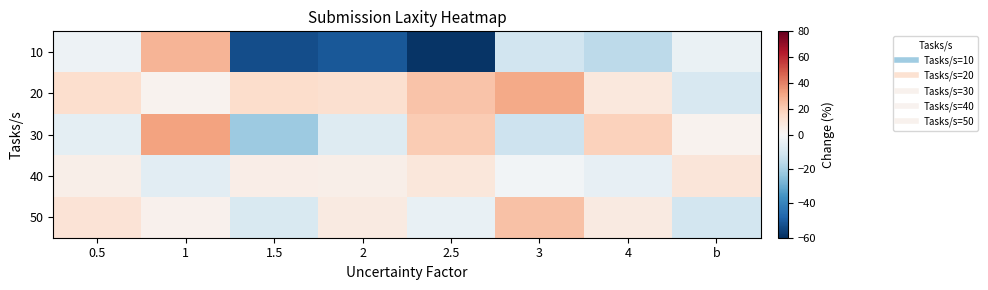

Reading left to right, transcribe all the data shown in this chart.

10: 0.5=-3.1	1=27.3	1.5=-53.0	2=-50.7	2.5=-58.6	3=-11.3	4=-15.8	b=-4.2
20: 0.5=13.4	1=3.1	1.5=13.9	2=13.0	2.5=22.9	3=30.5	4=8.5	b=-9.7
30: 0.5=-5.8	1=32.4	1.5=-21.8	2=-7.6	2.5=20.1	3=-12.2	4=18.3	b=2.6
40: 0.5=4.6	1=-6.5	1.5=5.0	2=4.6	2.5=9.4	3=-1.8	4=-4.8	b=9.7
50: 0.5=10.7	1=3.1	1.5=-9.1	2=7.4	2.5=-4.3	3=23.5	4=7.5	b=-11.2